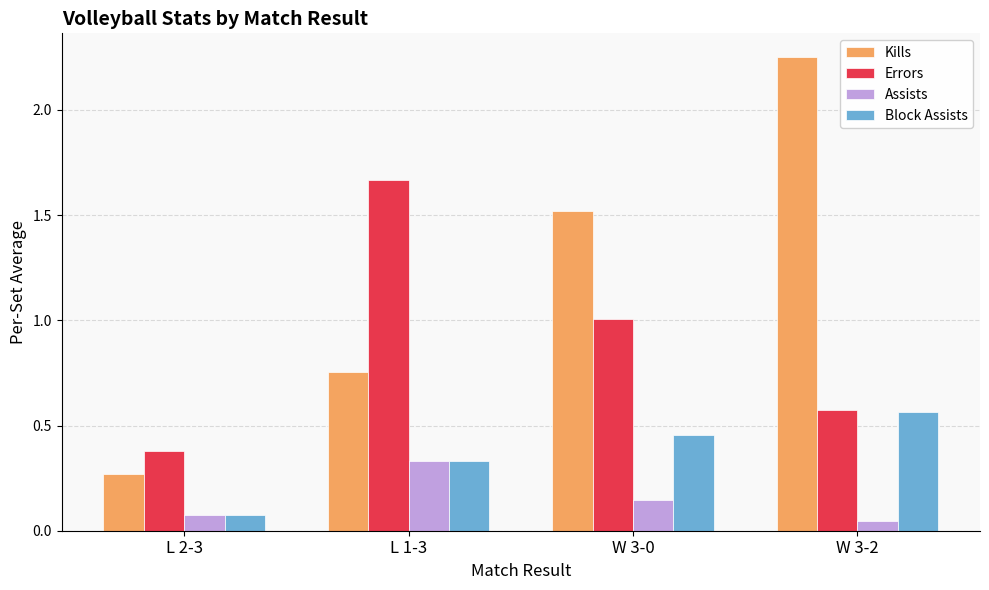

Which series changed the most between L 1-3 and W 3-0?

Kills